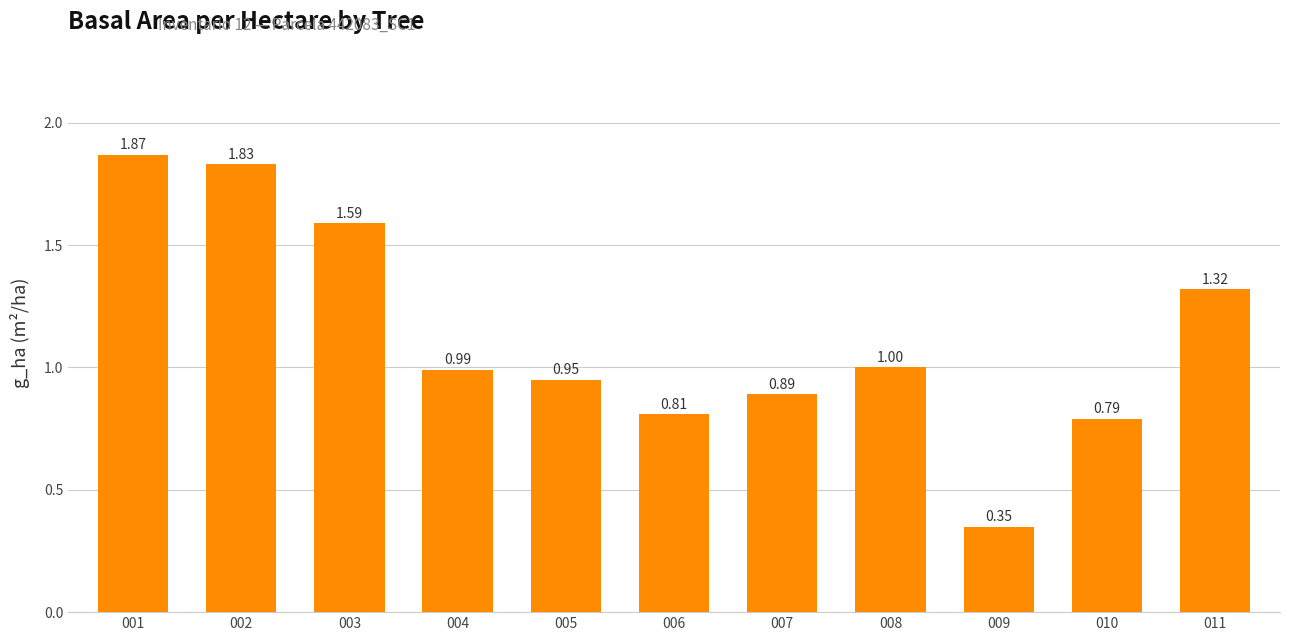

Rank the categories by value from highest to lowest.

001, 002, 003, 011, 008, 004, 005, 007, 006, 010, 009